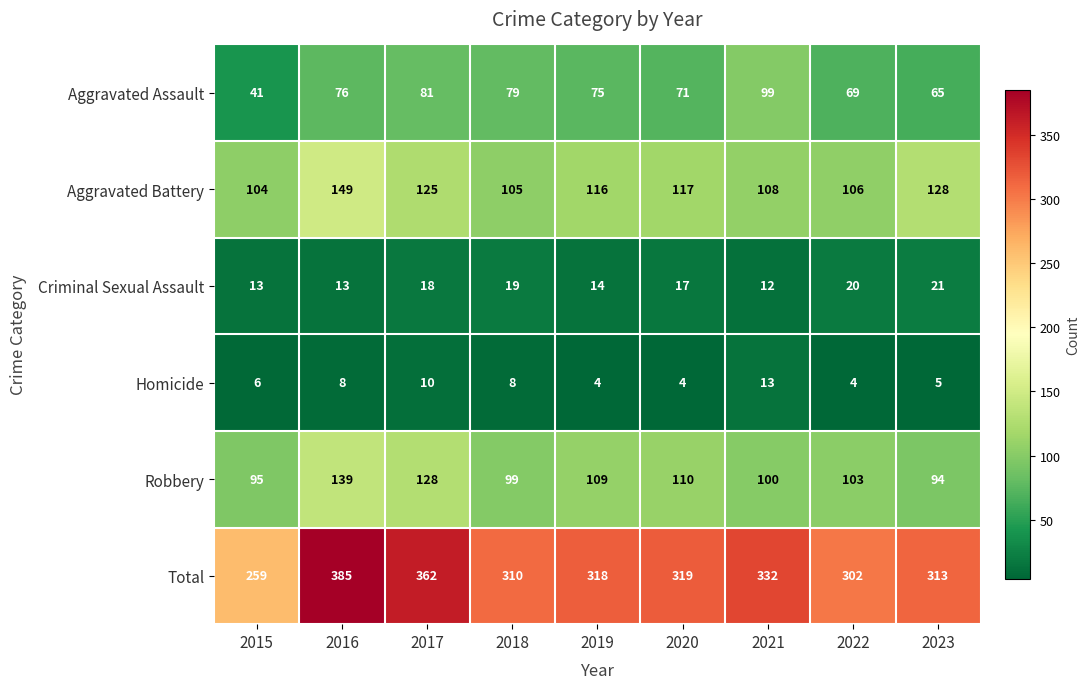

Which series has the largest range (max minus min)?

Total